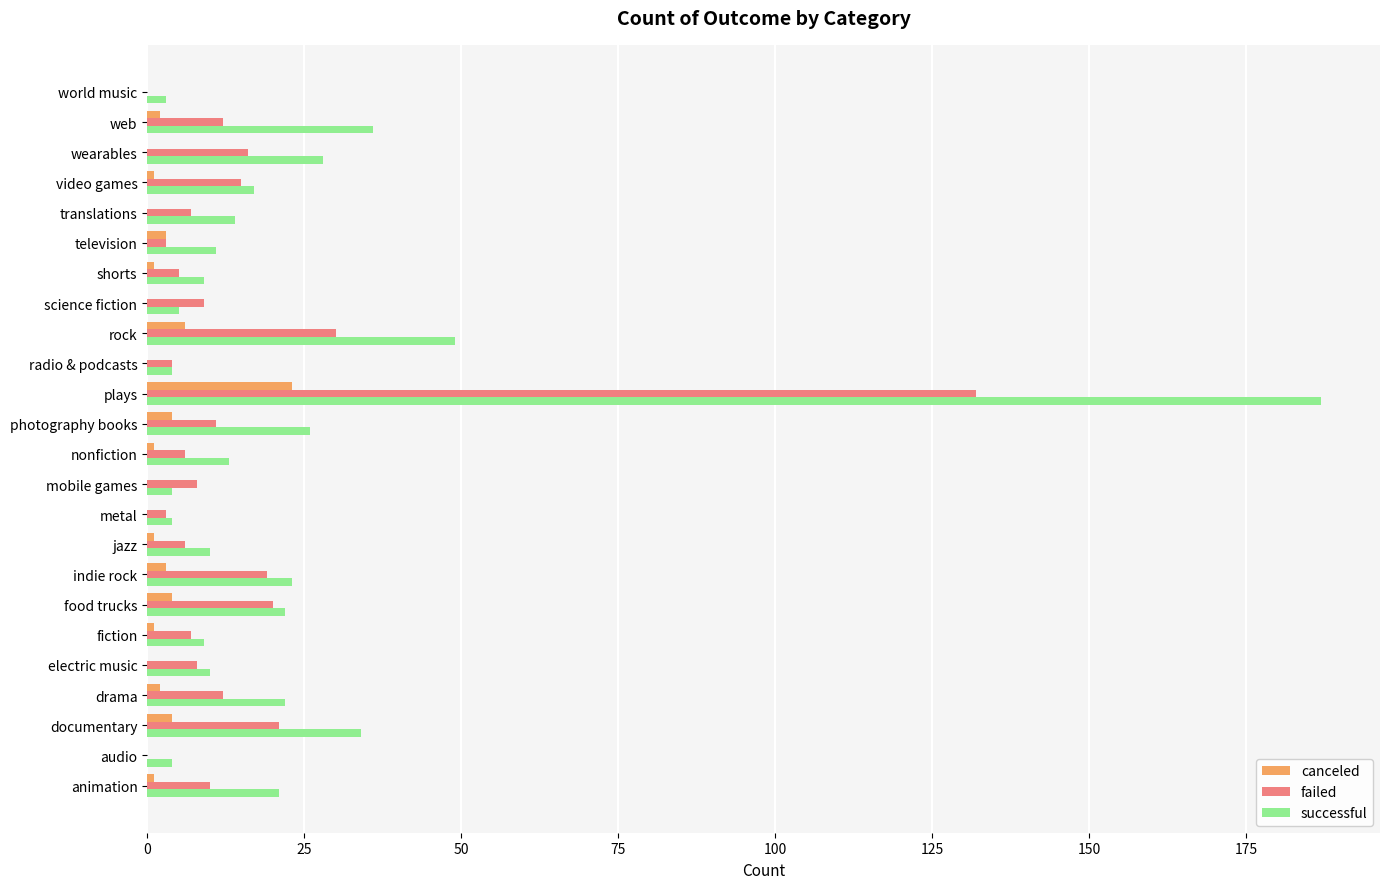

What is the sum of all successful values?

565